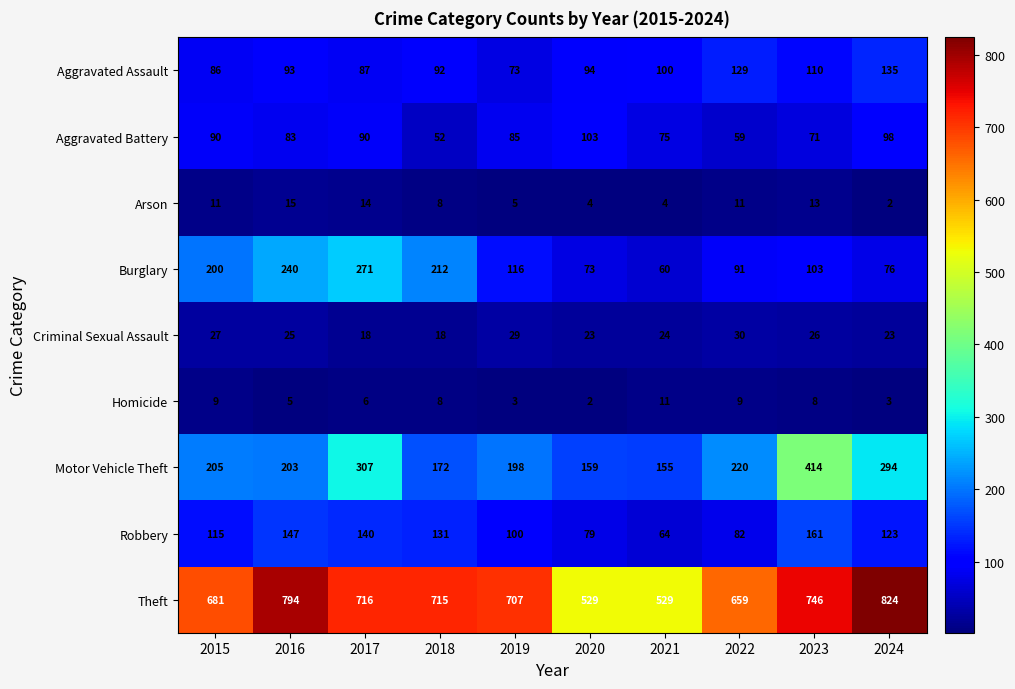

Read the Aggravated Battery value at 2019.

85